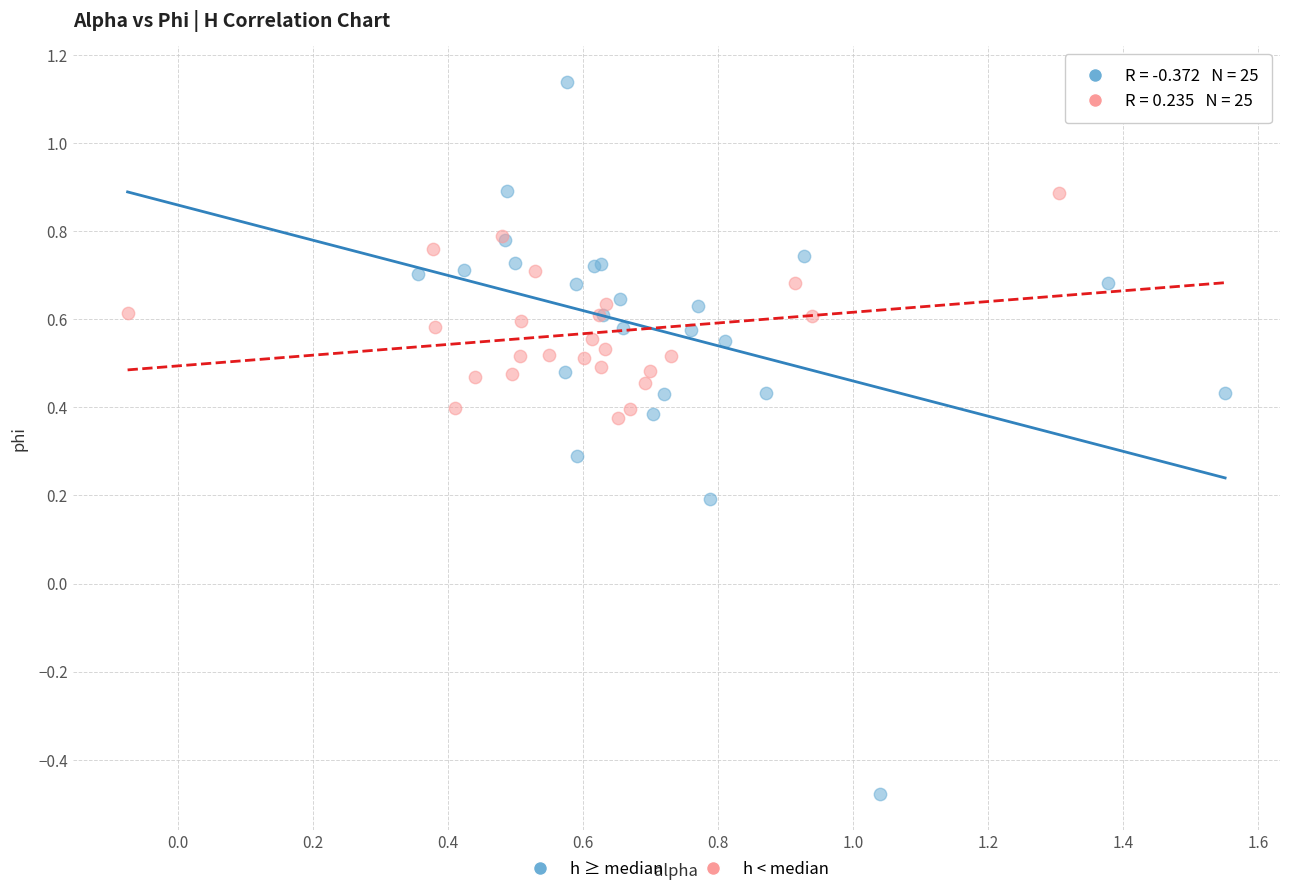

Which series has the largest Y range (max minus min)?

h ≥ median